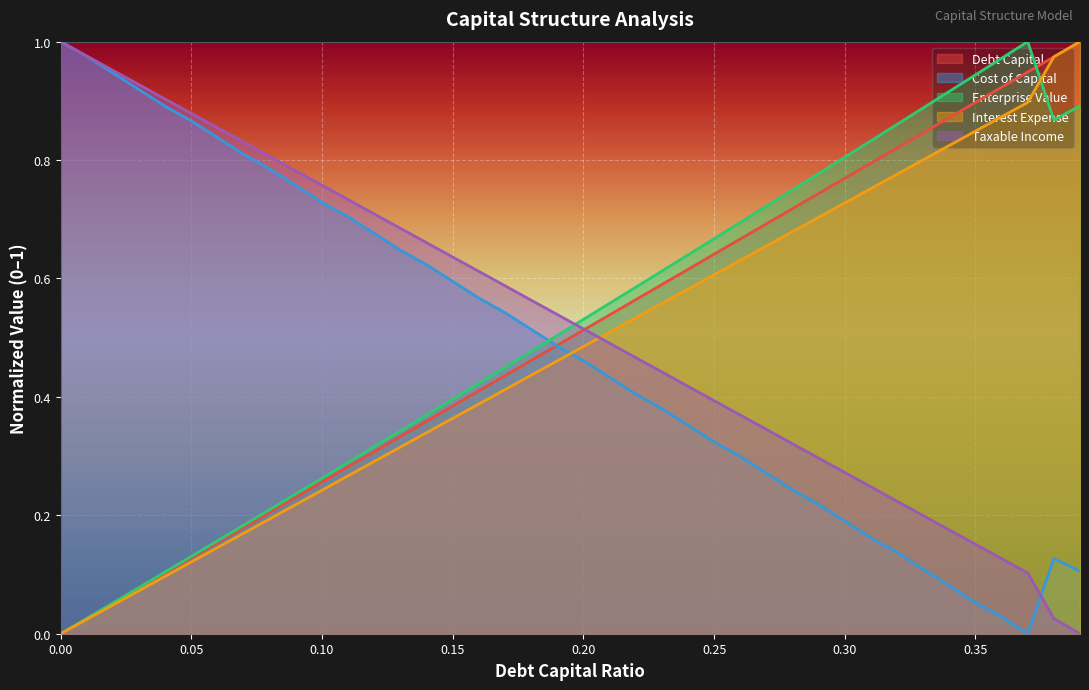

Reading right to left, list all the values displayed in this chart.

debt_capital: 1.0	1.0	0.9	0.9	0.9	0.9	0.8	0.8	0.8	0.8	0.7	0.7	0.7	0.7	0.6	0.6	0.6	0.6	0.5	0.5	0.5	0.5	0.4	0.4	0.4	0.4	0.3	0.3	0.3	0.3	0.2	0.2	0.2	0.2	0.1	0.1	0.1	0.1	0.0	0.0
cost_capital: 0.1	0.1	0.0	0.0	0.1	0.1	0.1	0.1	0.2	0.2	0.2	0.2	0.3	0.3	0.3	0.4	0.4	0.4	0.4	0.5	0.5	0.5	0.5	0.6	0.6	0.6	0.6	0.7	0.7	0.7	0.8	0.8	0.8	0.8	0.9	0.9	0.9	0.9	1.0	1.0
enterprise_value: 0.9	0.9	1.0	1.0	0.9	0.9	0.9	0.9	0.8	0.8	0.8	0.7	0.7	0.7	0.7	0.6	0.6	0.6	0.6	0.5	0.5	0.5	0.4	0.4	0.4	0.4	0.3	0.3	0.3	0.3	0.2	0.2	0.2	0.2	0.1	0.1	0.1	0.1	0.0	0.0
interest_expense: 1.0	1.0	0.9	0.9	0.8	0.8	0.8	0.8	0.8	0.7	0.7	0.7	0.7	0.6	0.6	0.6	0.6	0.5	0.5	0.5	0.5	0.4	0.4	0.4	0.4	0.3	0.3	0.3	0.3	0.2	0.2	0.2	0.2	0.1	0.1	0.1	0.1	0.0	0.0	0.0
taxable_income: 0.0	0.0	0.1	0.1	0.2	0.2	0.2	0.2	0.2	0.3	0.3	0.3	0.3	0.4	0.4	0.4	0.4	0.5	0.5	0.5	0.5	0.6	0.6	0.6	0.6	0.7	0.7	0.7	0.7	0.8	0.8	0.8	0.8	0.9	0.9	0.9	0.9	1.0	1.0	1.0